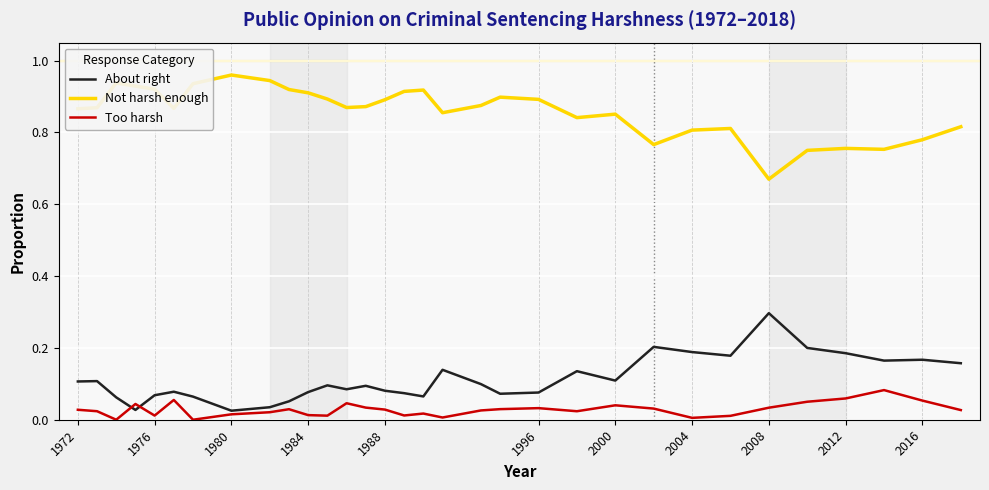

True or false: Too harsh and Not harsh enough cross at least once.

False